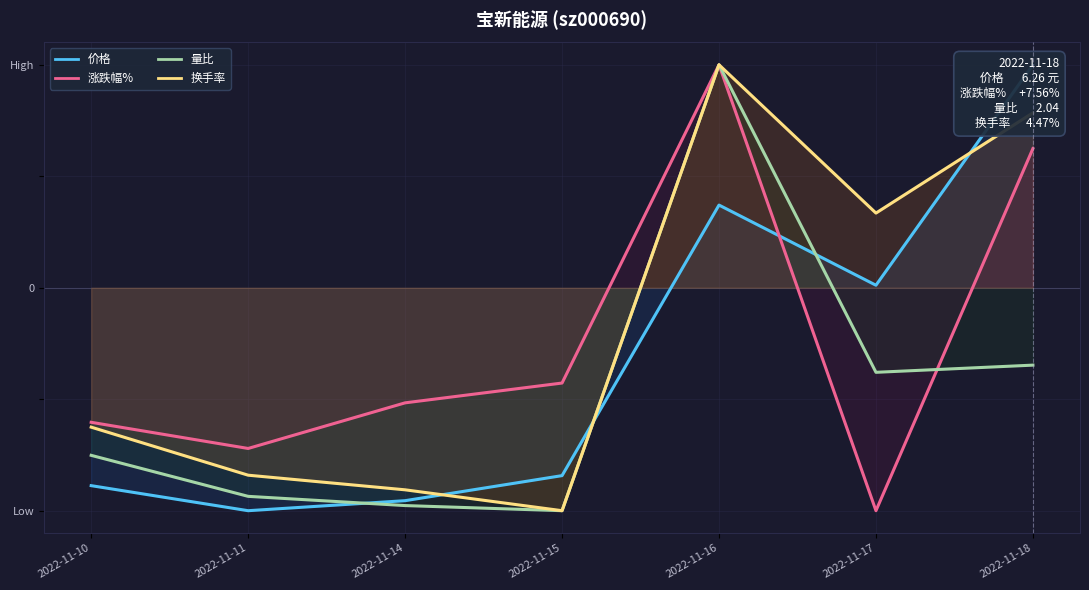

Where is the first local minimum for 换手率?

2022-11-15